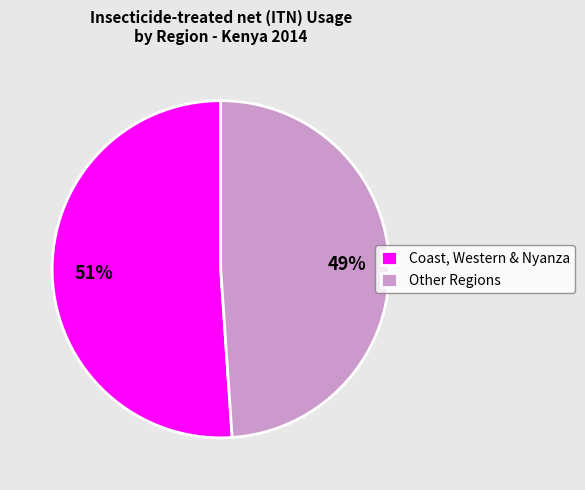

Is it true that Other Regions is 35% of the pie?

False